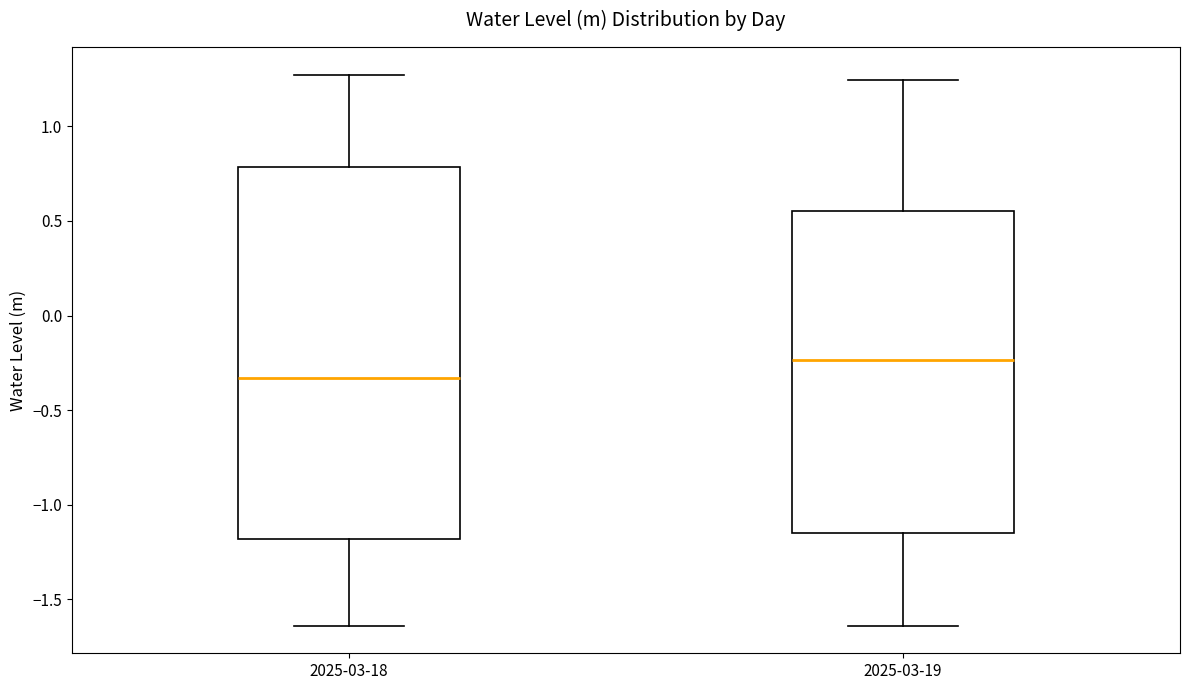

Where does the upper whisker of the box for 2025-03-19 end on the y-axis? The values are not printed on the chart, so give them approximately, as read against the axis.

1.25